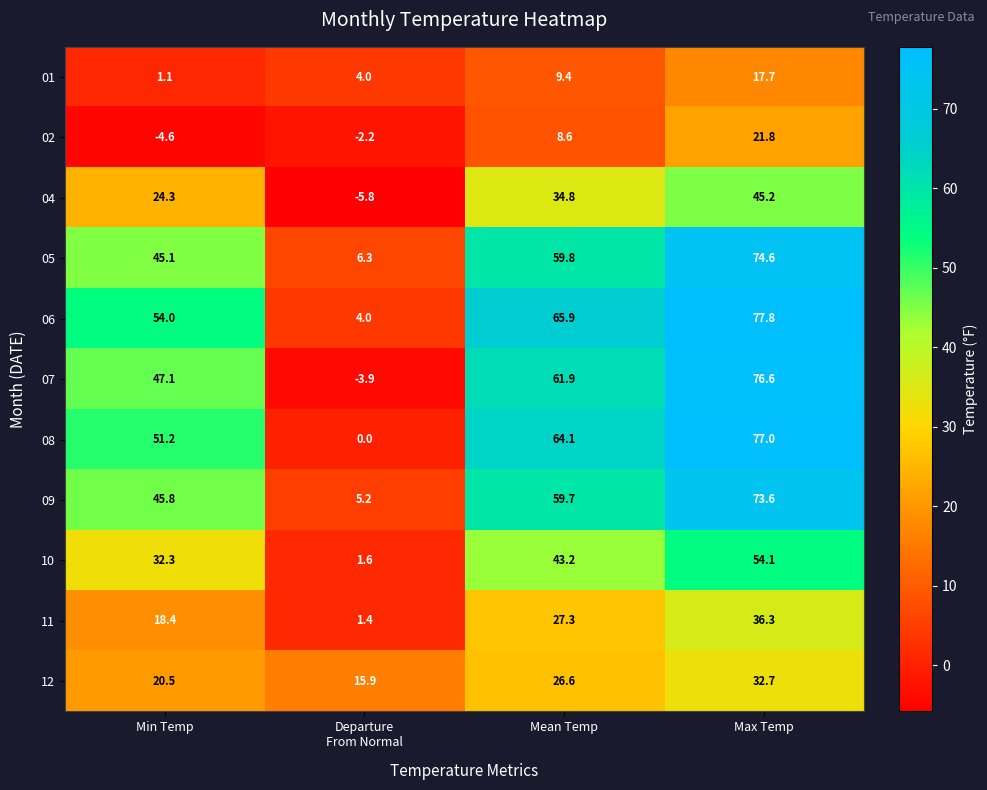

What is the spread (max minus min) of values at Max Temp?

60.1